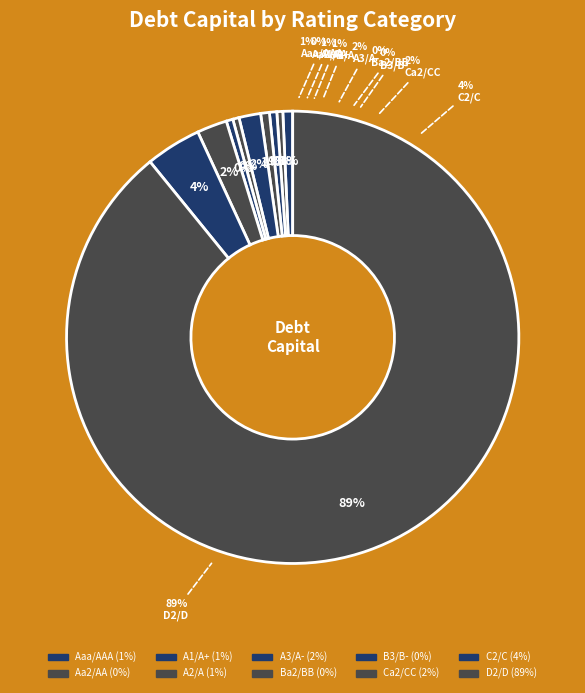

Count the number of slices in the pie.

10